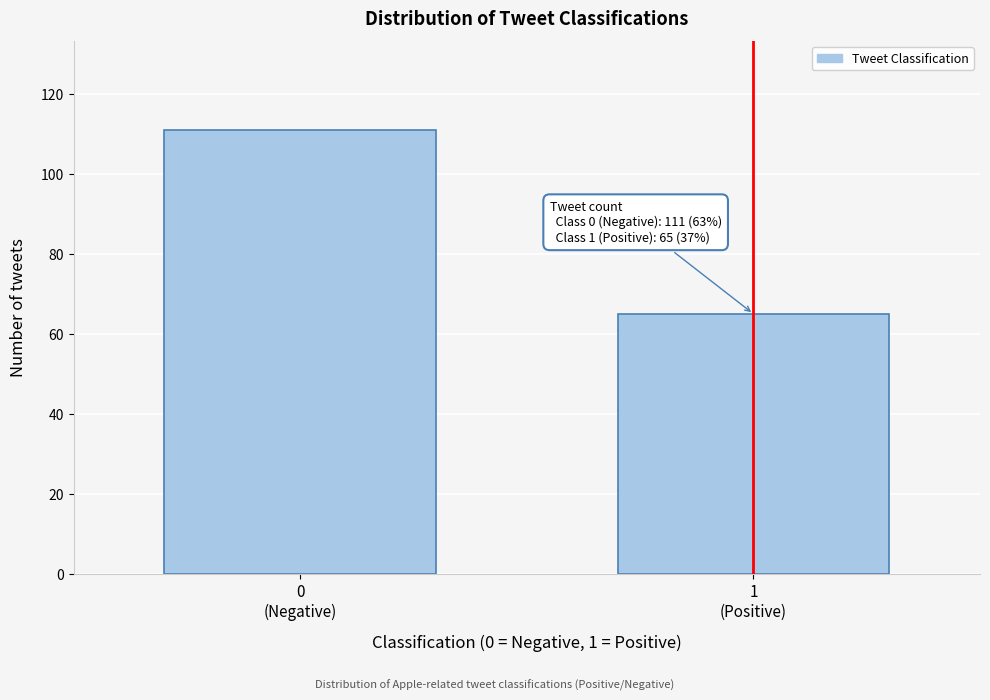

Reading left to right, list all the values displayed in this chart.

111	65